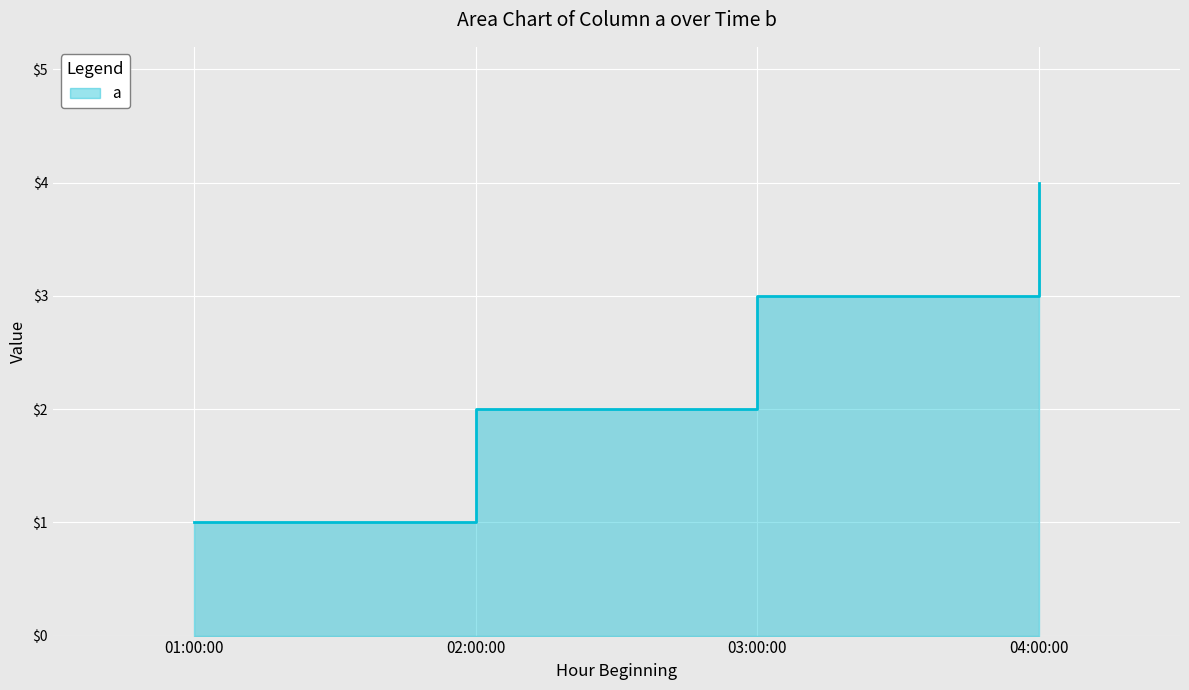

Rank the categories by value from highest to lowest.

04:00:00, 03:00:00, 02:00:00, 01:00:00